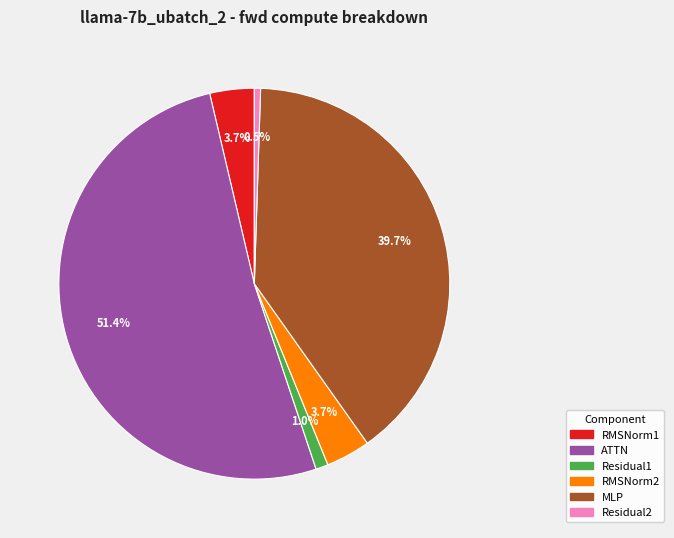

Is there a majority slice in this chart?

Yes